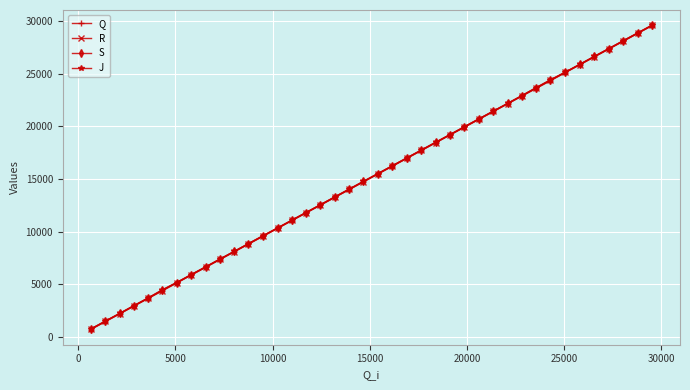

True or false: Q has more than 0 points higher than both neighbors.

False